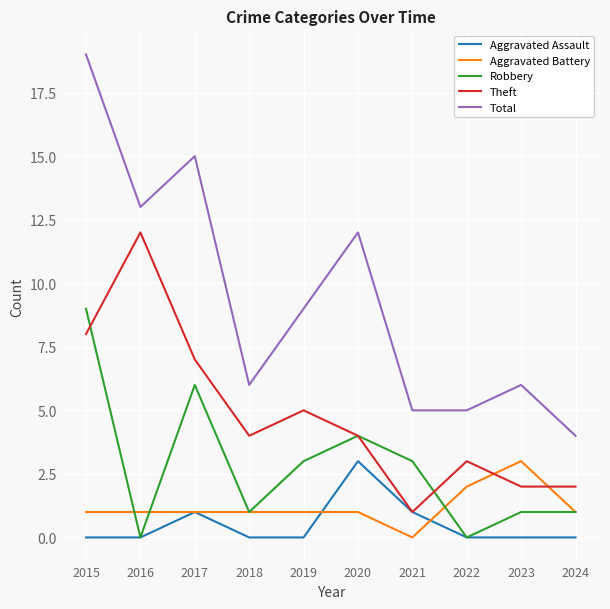

At which category is the sum across all series the highest?

2015